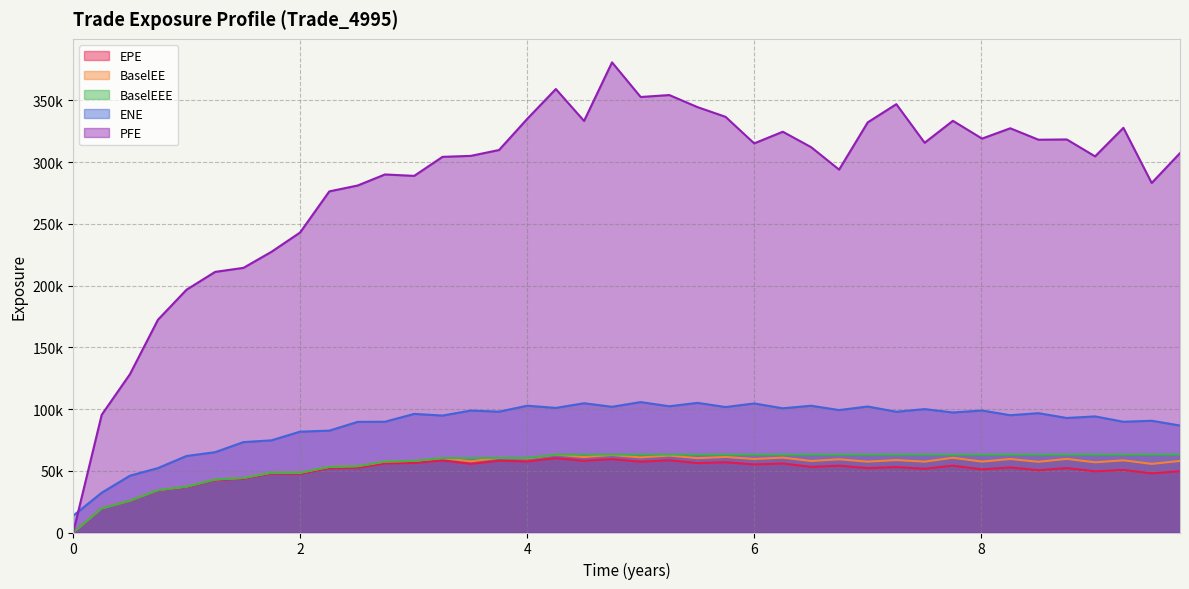

Which series changed the most between 2.25609 and 4.7465?

PFE